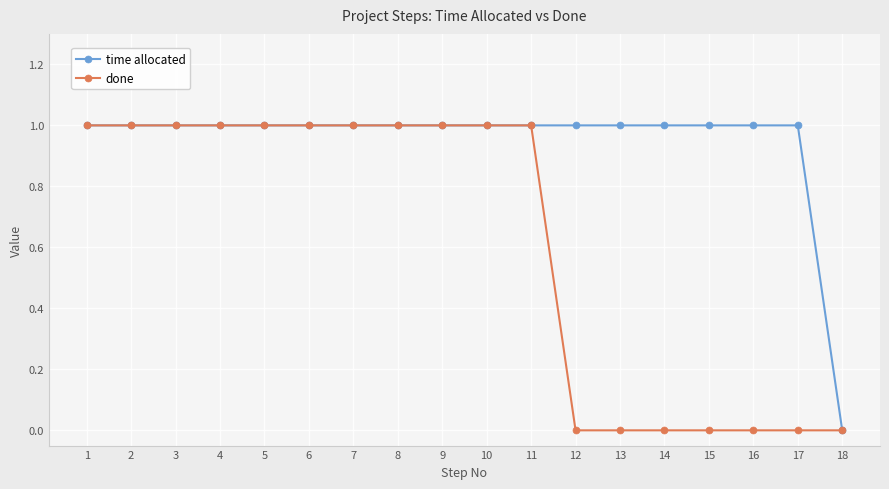

Reading left to right, what are all the values shown in this chart?

time allocated: 1	1	1	1	1	1	1	1	1	1	1	1	1	1	1	1	1	0
done: 1	1	1	1	1	1	1	1	1	1	1	0	0	0	0	0	0	0